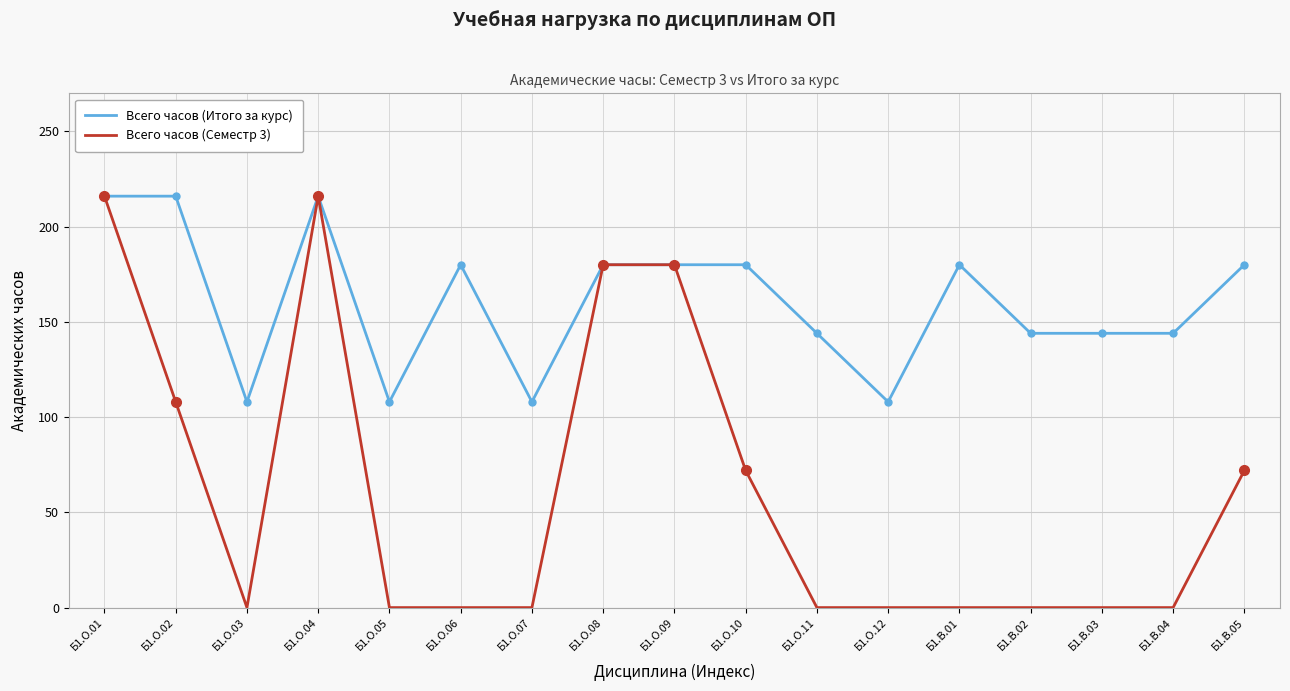

List the series in order of their overall mean, lowest first.

Всего часов (Семестр 3), Всего часов (Итого за курс)